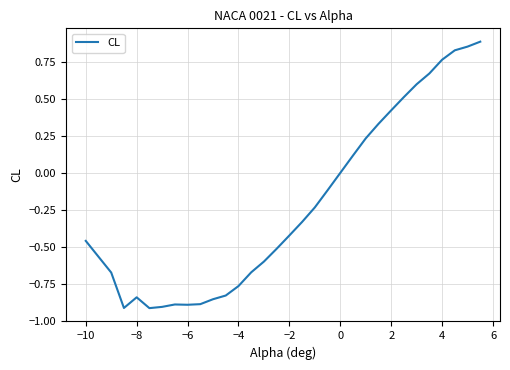

What is the difference between the maximum and second lowest values?

1.8